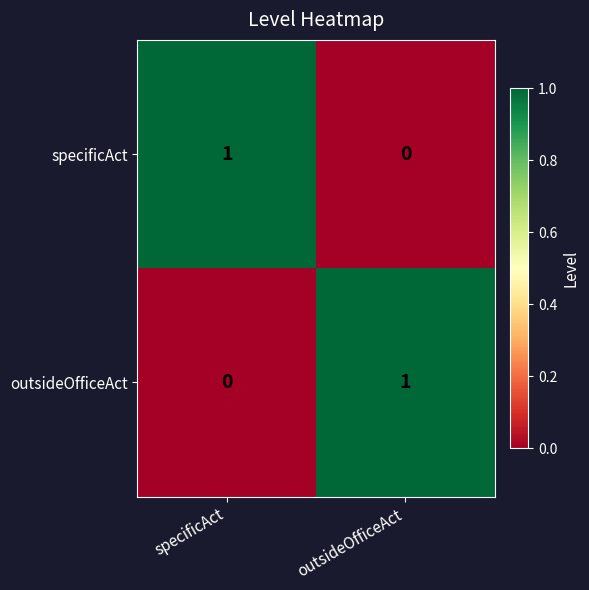

The value of outsideOfficeAct at specificAct is 0. True or false?

True